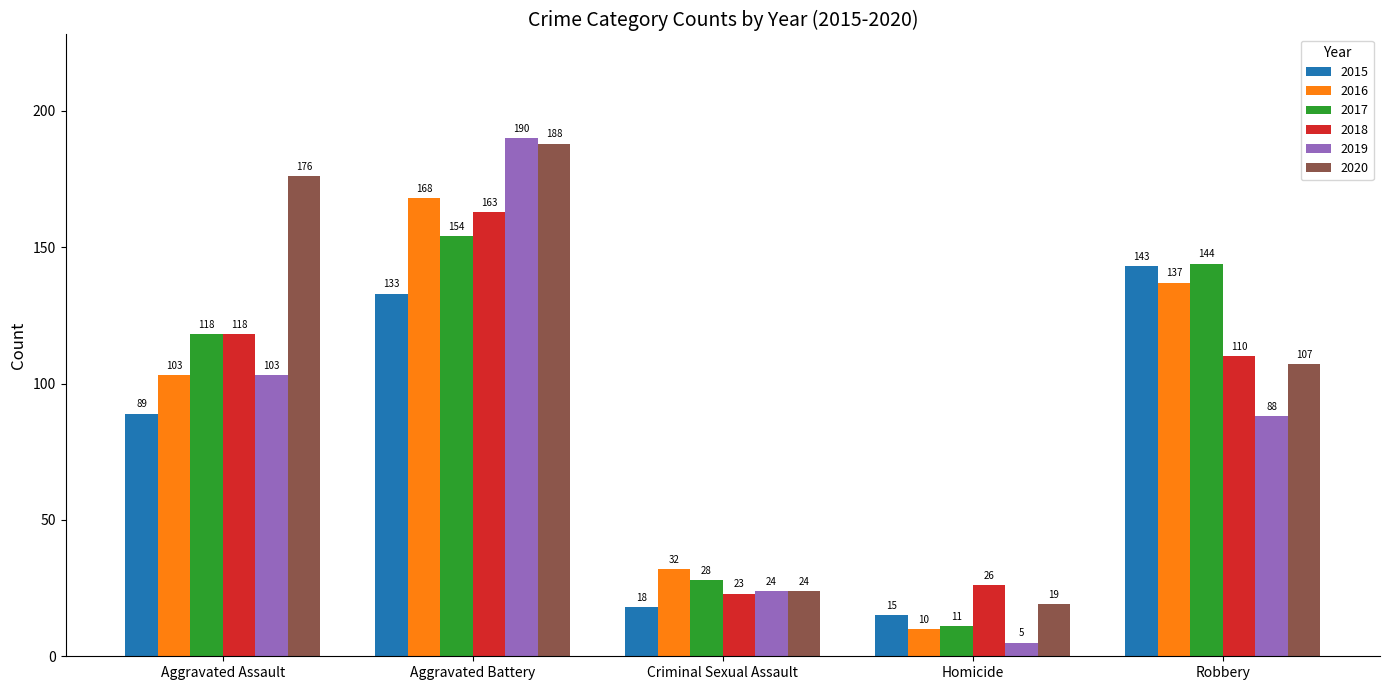

How many categories are shown in the chart?

5